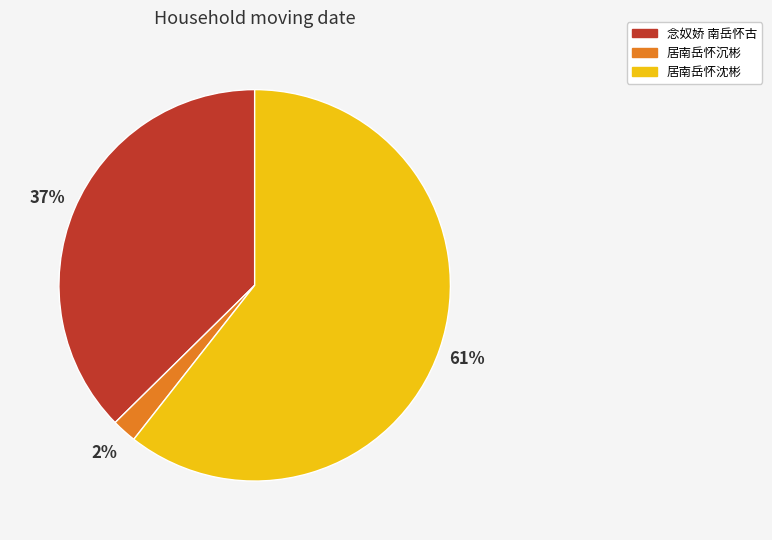

To the nearest percent, what is the difference between the largest and smallest slice percentages?

59%